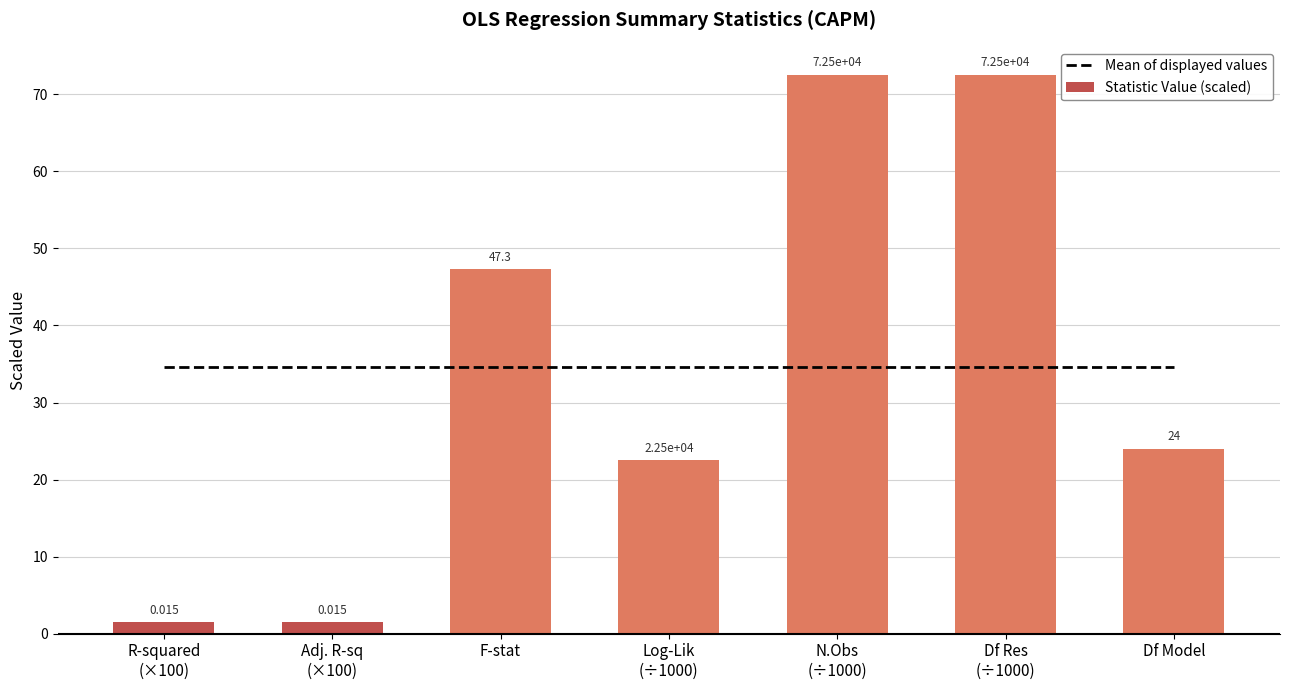

Rank the series at N.Obs
(÷1000) from highest to lowest value.

Statistic Value (scaled), Mean of displayed values